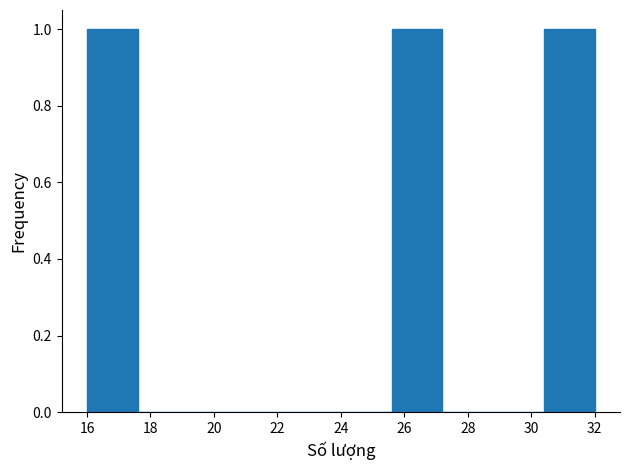

Reading left to right, list every bar in this chart as the range it spans on the x-axis followed by its height. The values are not printed on the chart, so give them approximately, as read against the axis.

16.0 to 17.6: 1
17.6 to 19.2: 0
19.2 to 20.8: 0
20.8 to 22.4: 0
22.4 to 24.0: 0
24.0 to 25.6: 0
25.6 to 27.2: 1
27.2 to 28.8: 0
28.8 to 30.4: 0
30.4 to 32.0: 1